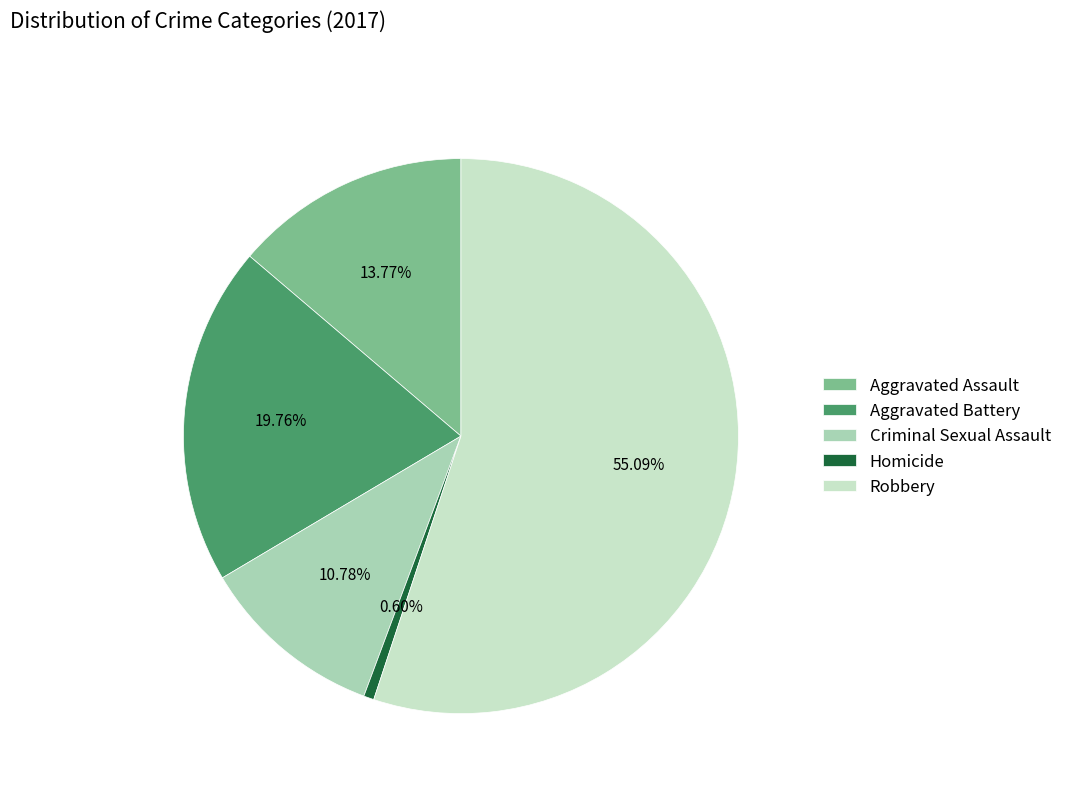

Count the number of slices in the pie.

5